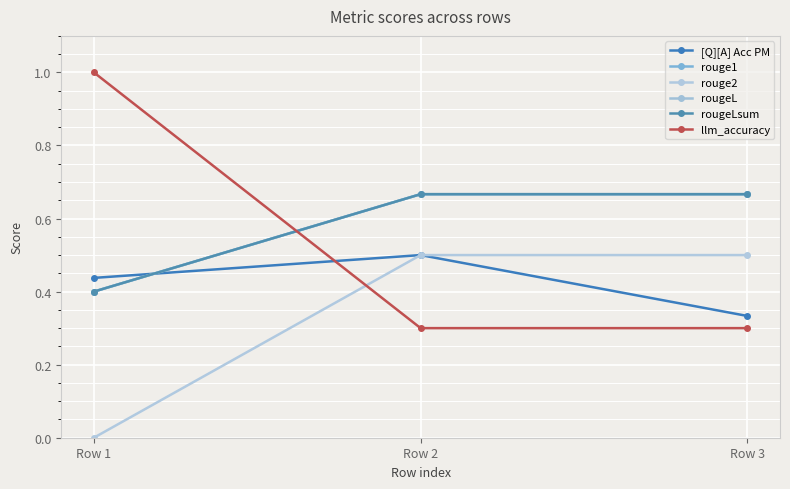

At which label does rougeLsum reach its minimum?

Row 1